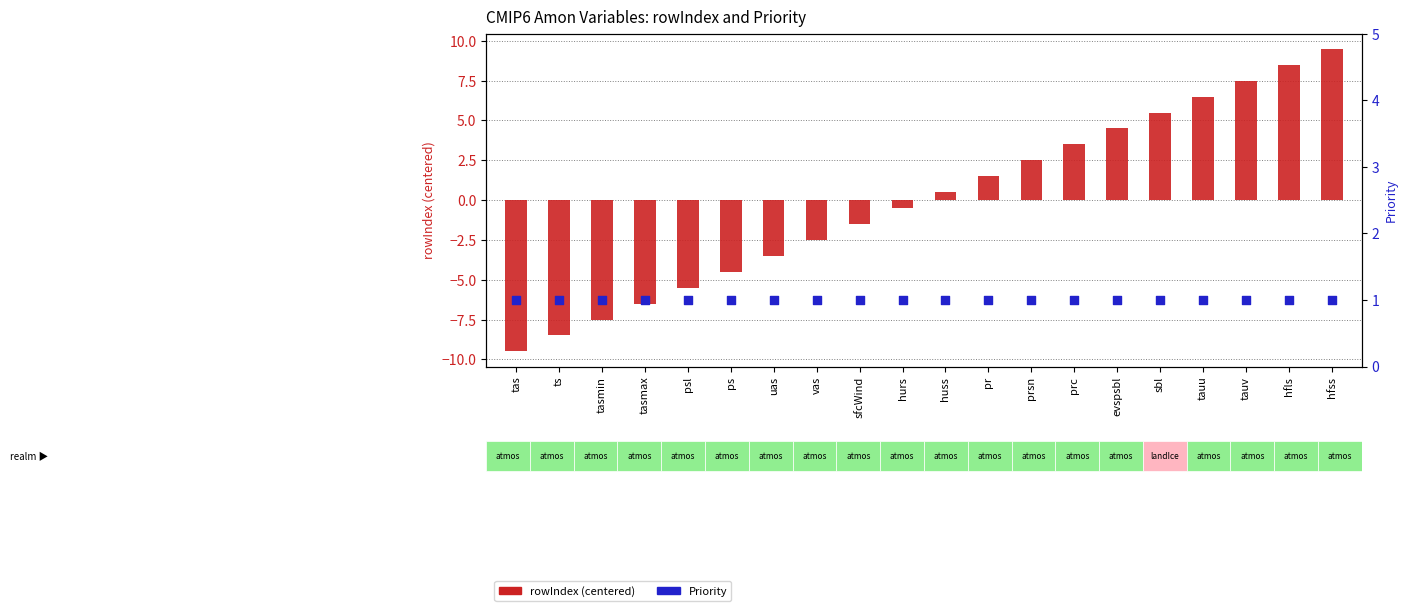

Which series contains the highest Y value?

rowIndex (centered)